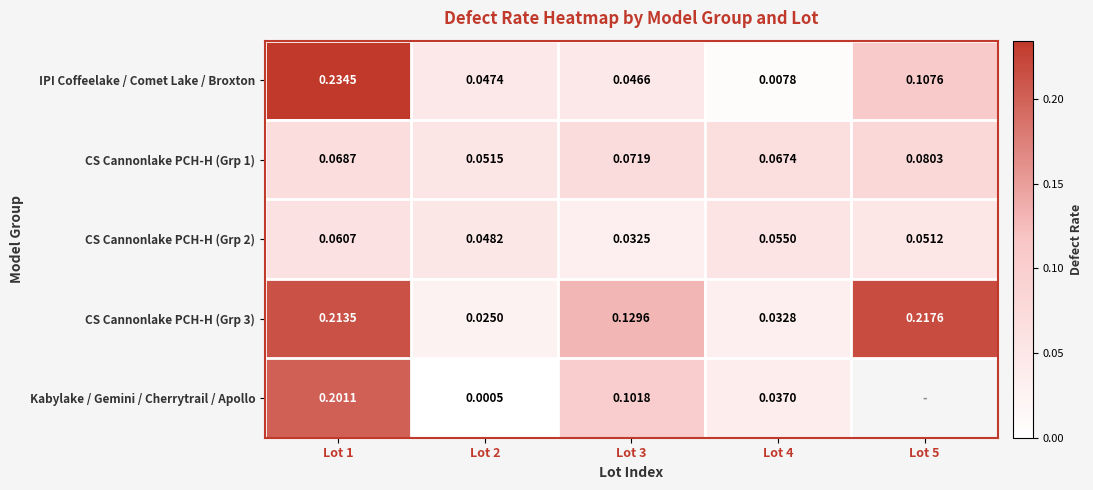

Is the value of CS Cannonlake PCH-H (Grp 3) at Lot 5 greater than the value of CS Cannonlake PCH-H (Grp 2) at Lot 5?

Yes